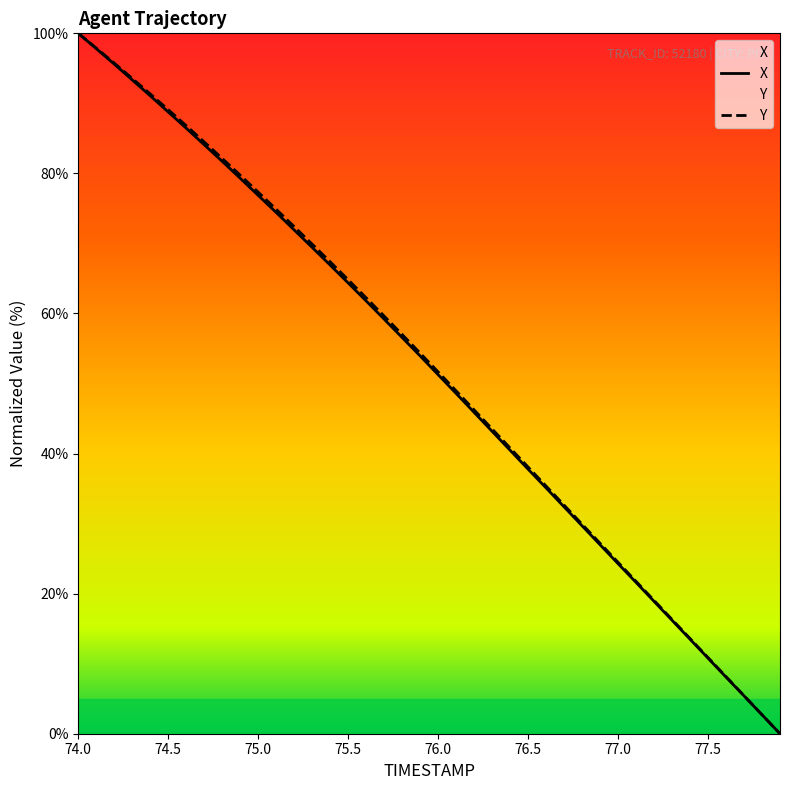

The Y series shows 38.1 at 76.5. True or false?

True